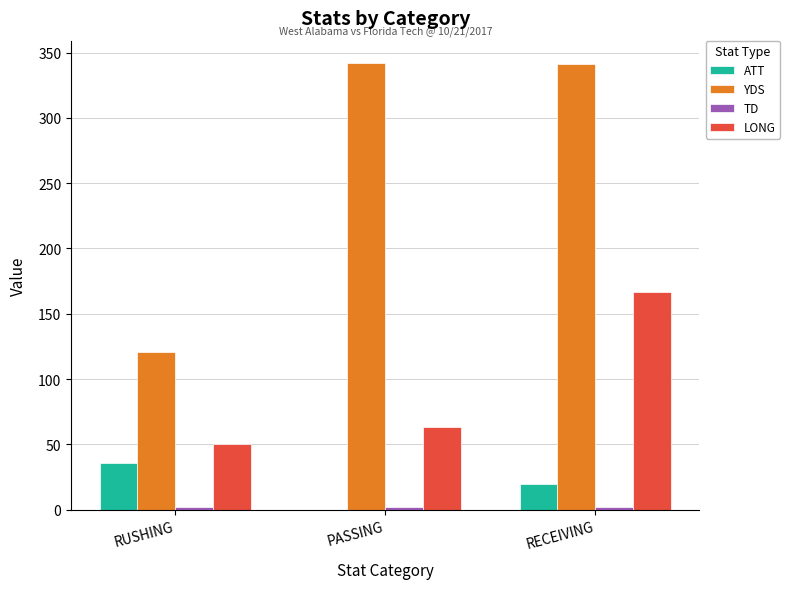

True or false: LONG has a value of 91 at PASSING.

False